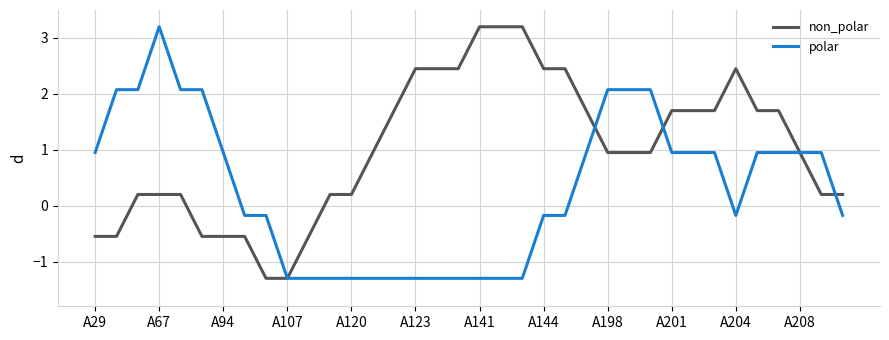

How many values in the polar series exceed 0?

18